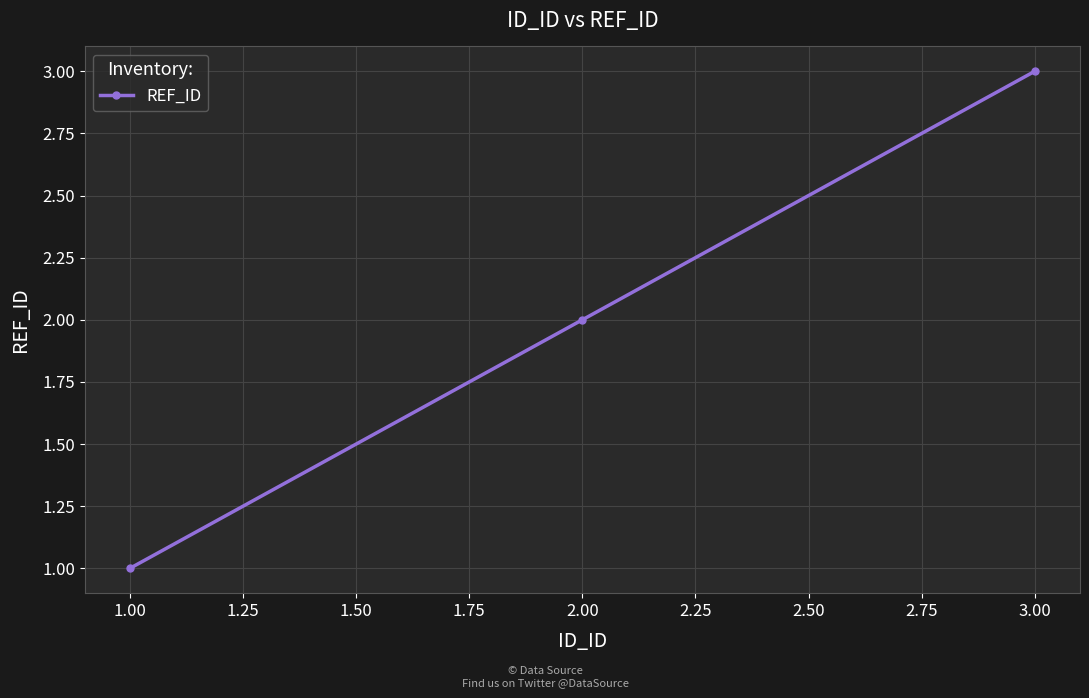

List the labels in order of value, smallest first.

1.00, 2.00, 3.00